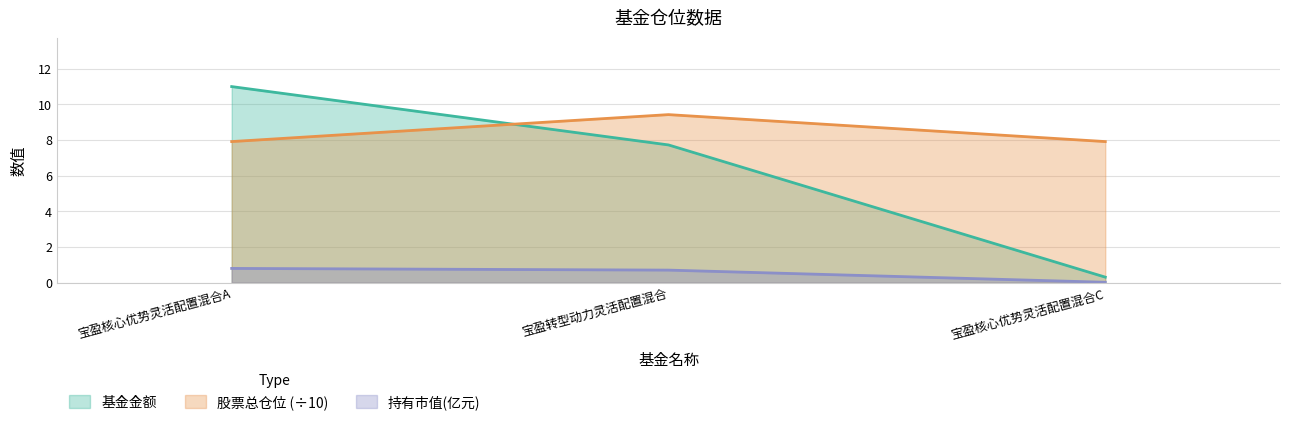

Reading right to left, extract all data points from this chart.

基金金额: 宝盈核心优势灵活配置混合C=0.3	宝盈转型动力灵活配置混合=7.7	宝盈核心优势灵活配置混合A=11.0
持有市值(亿元): 宝盈核心优势灵活配置混合C=0.0	宝盈转型动力灵活配置混合=0.7	宝盈核心优势灵活配置混合A=0.8
股票总仓位: 宝盈核心优势灵活配置混合C=7.9	宝盈转型动力灵活配置混合=9.4	宝盈核心优势灵活配置混合A=7.9